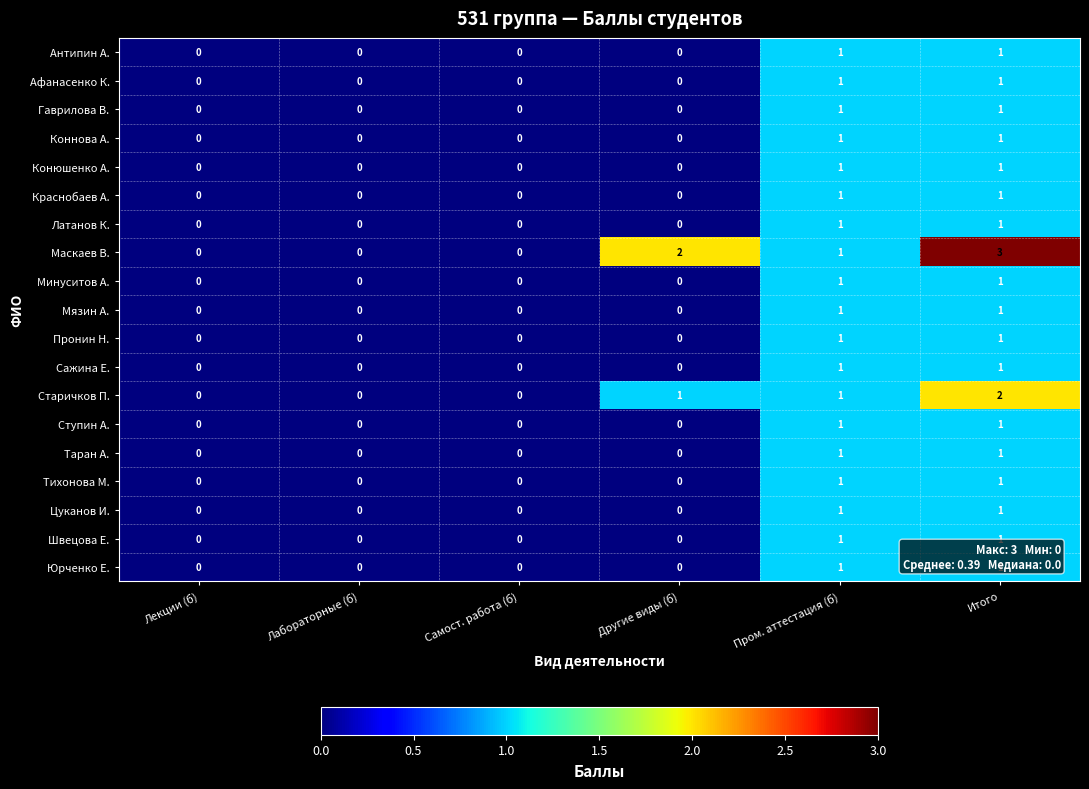

Which series has the largest total across all categories?

Маскаев В.